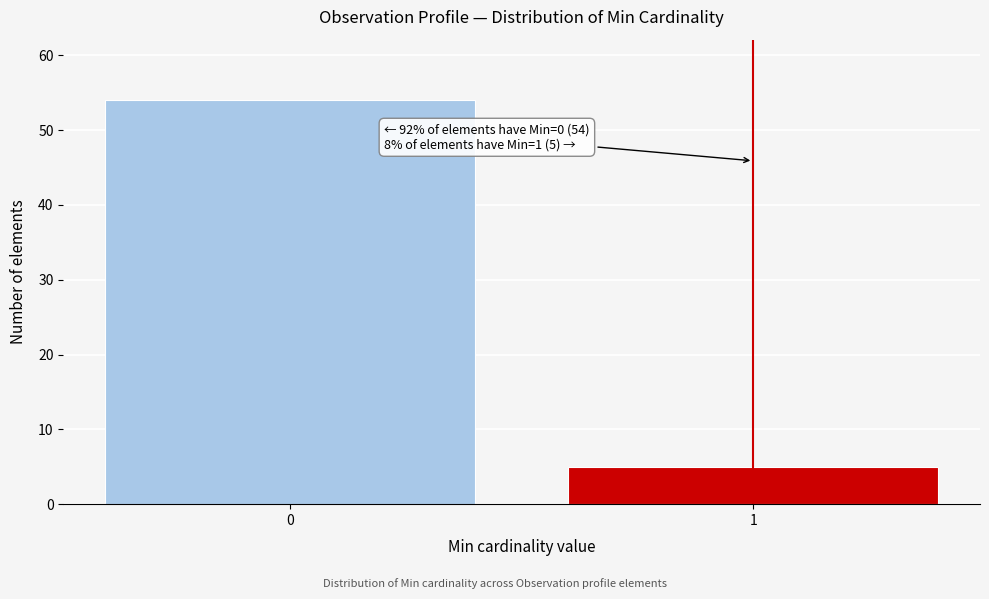

Reading left to right, what are all the values shown in this chart?

0=54	1=5